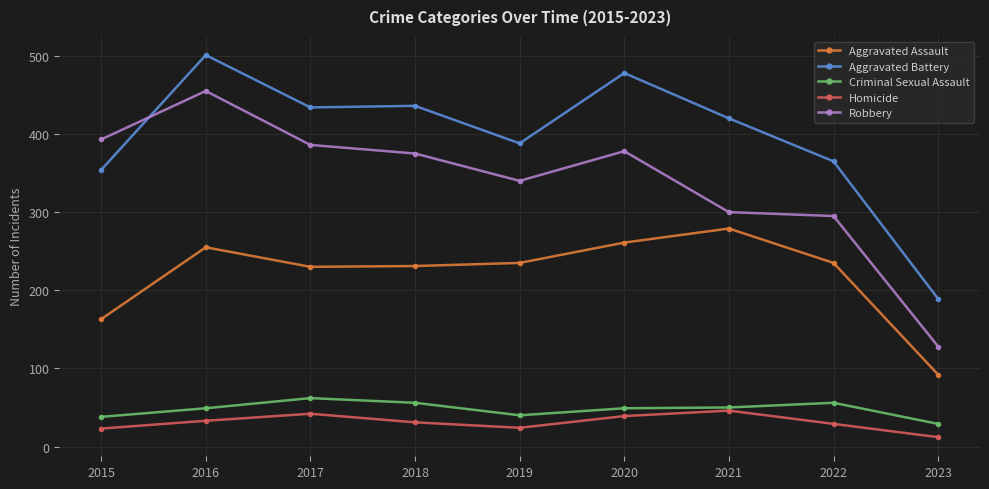

True or false: Robbery has more than 1 points higher than both neighbors.

True